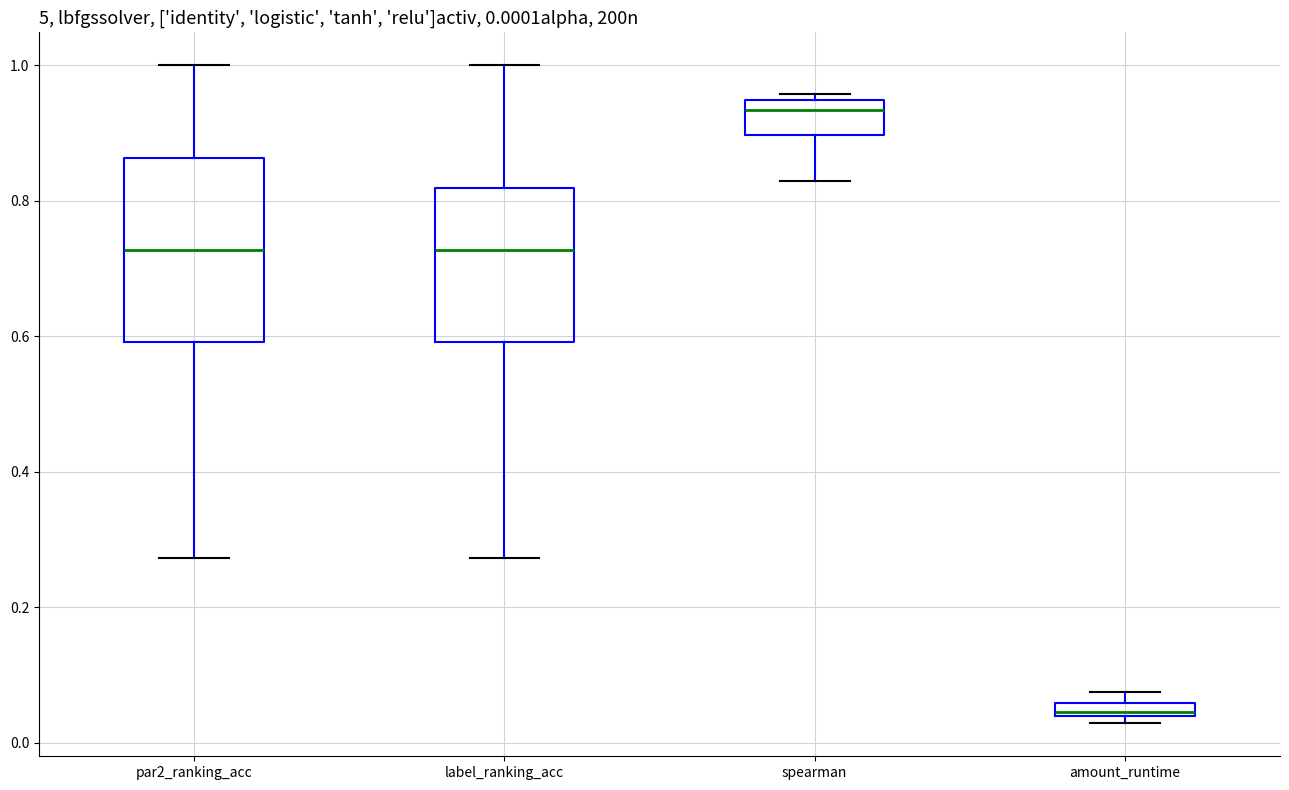

Which box's median line is the highest?

spearman